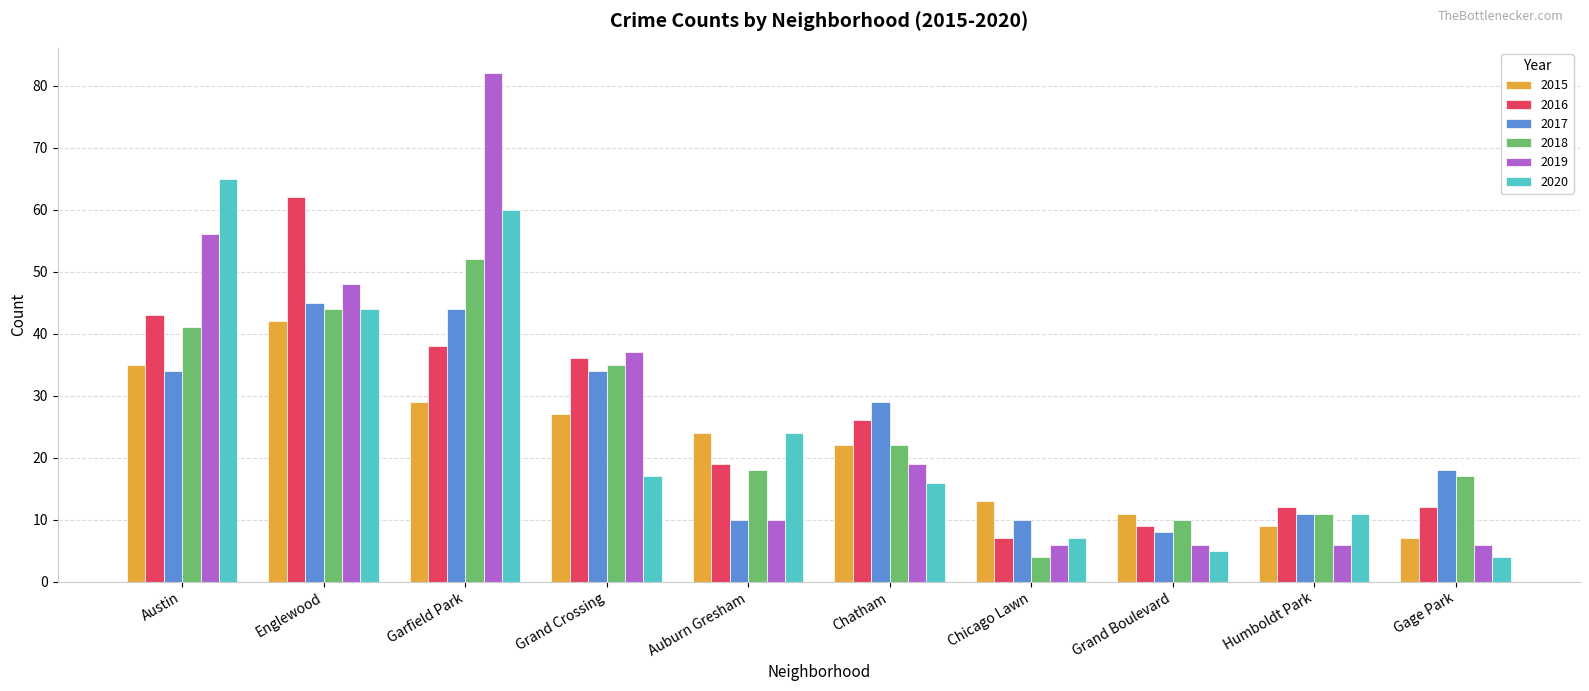

What are all the series names shown in the legend?

2015, 2016, 2017, 2018, 2019, 2020